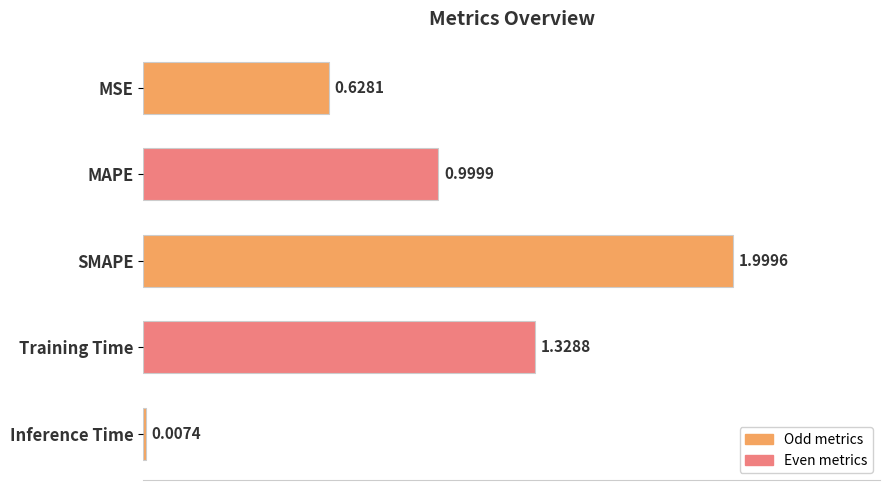

At which category does the chart reach its peak across all series?

SMAPE